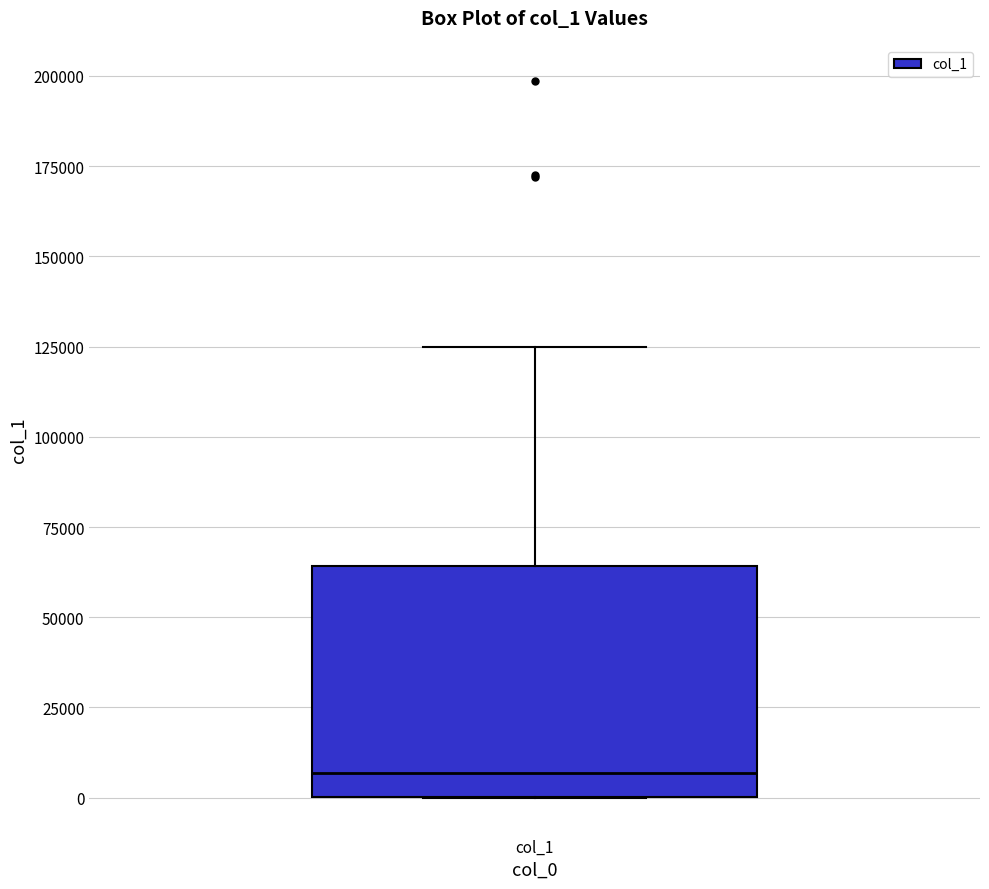

Transcribe this box plot: give where the median line is, the range the box spans, and where the two whiskers end, as read against the y-axis. The values are not printed on the chart, so give them approximately, as read against the axis.

median 5000, box 0 to 65000, whiskers 0 to 125000